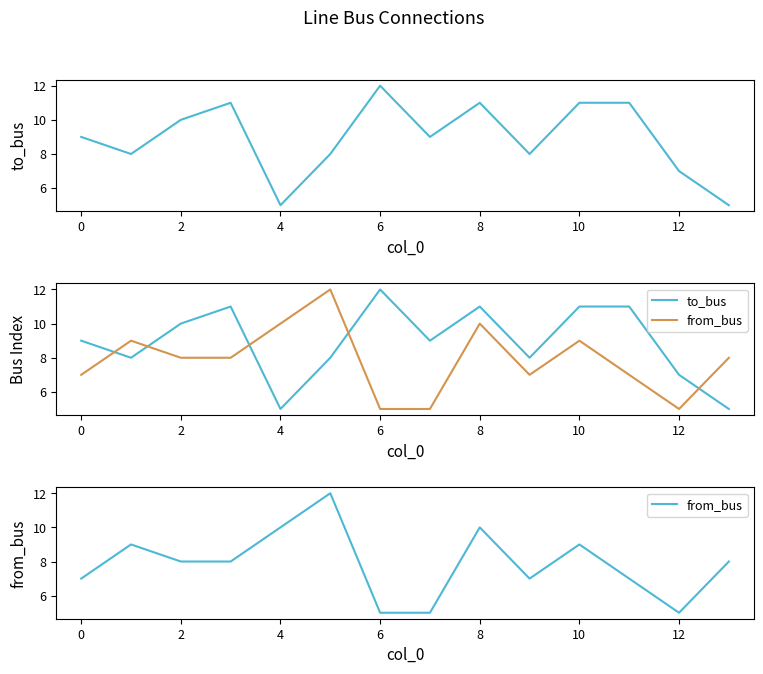

What is the value of the to_bus point at the 5th from the left?

5